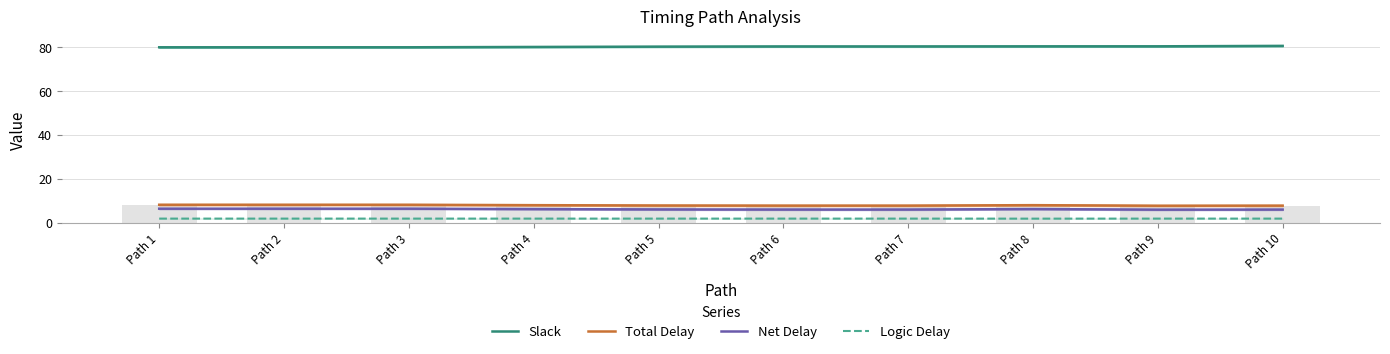

True or false: Total Delay has a value of 7.9 at Path 8.

True